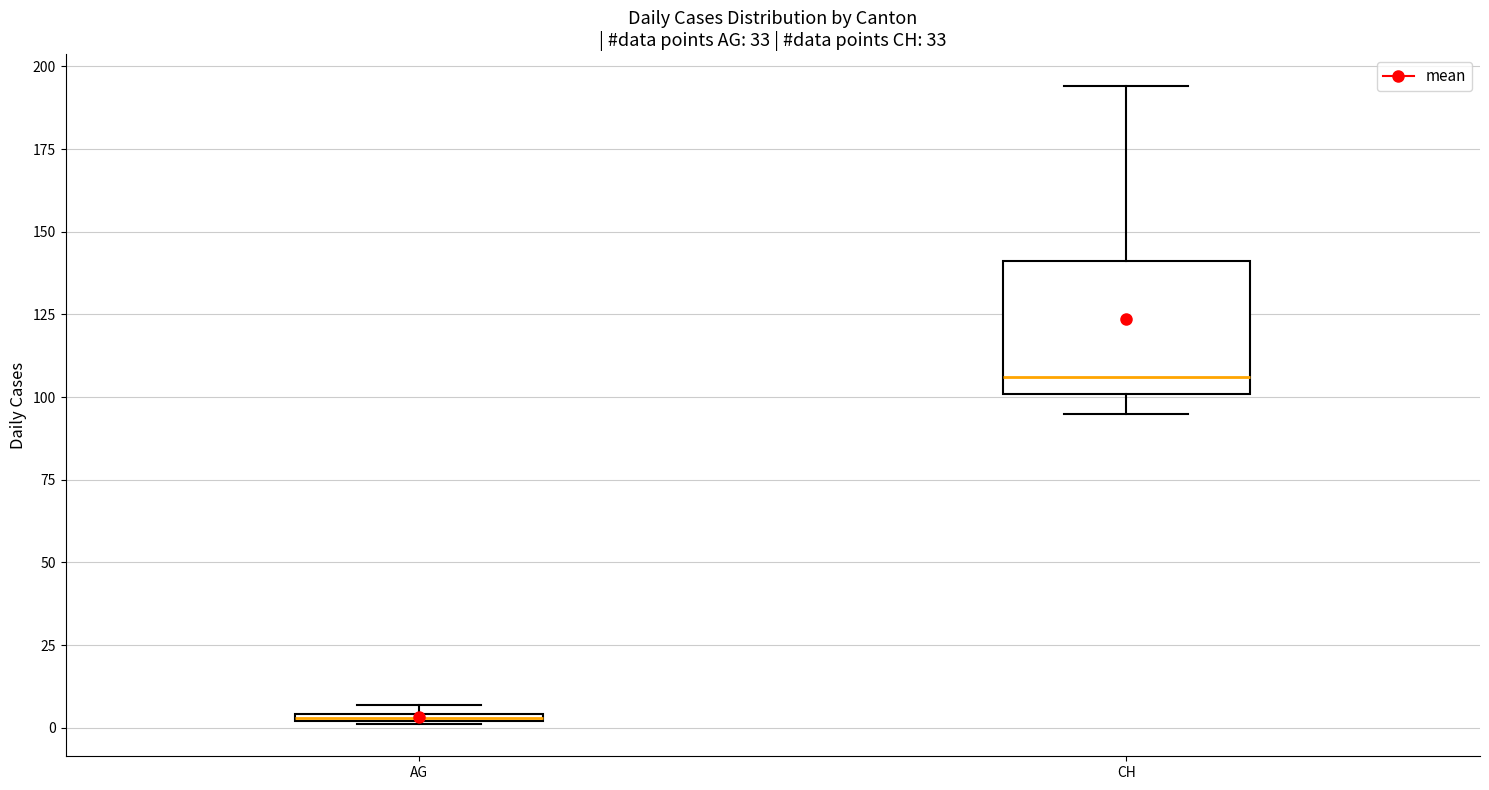

Which box is the tallest, from its lower edge to its upper edge?

CH